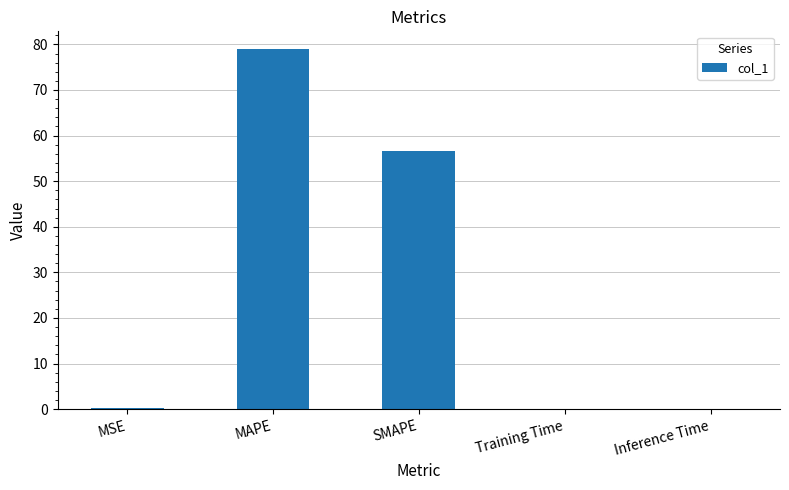

At which label is the value closest to 39?

SMAPE